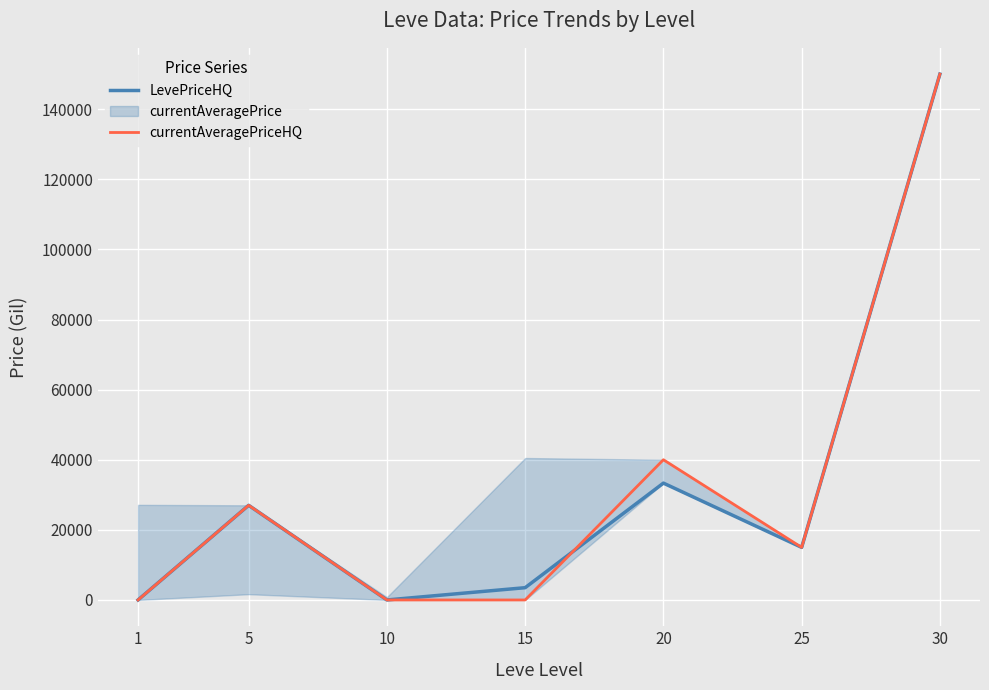

Rank the series by their maximum value, from lowest to highest.

LevePriceHQ, currentAveragePriceHQ